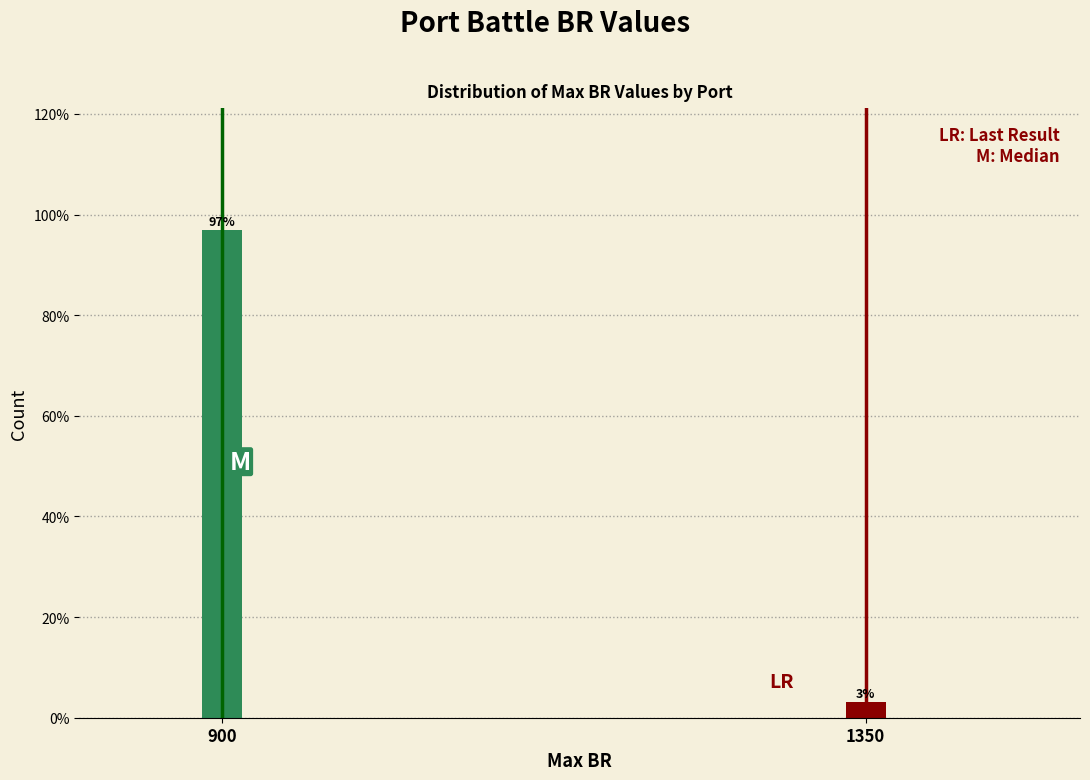

Rank the categories by value from highest to lowest.

900, 1350